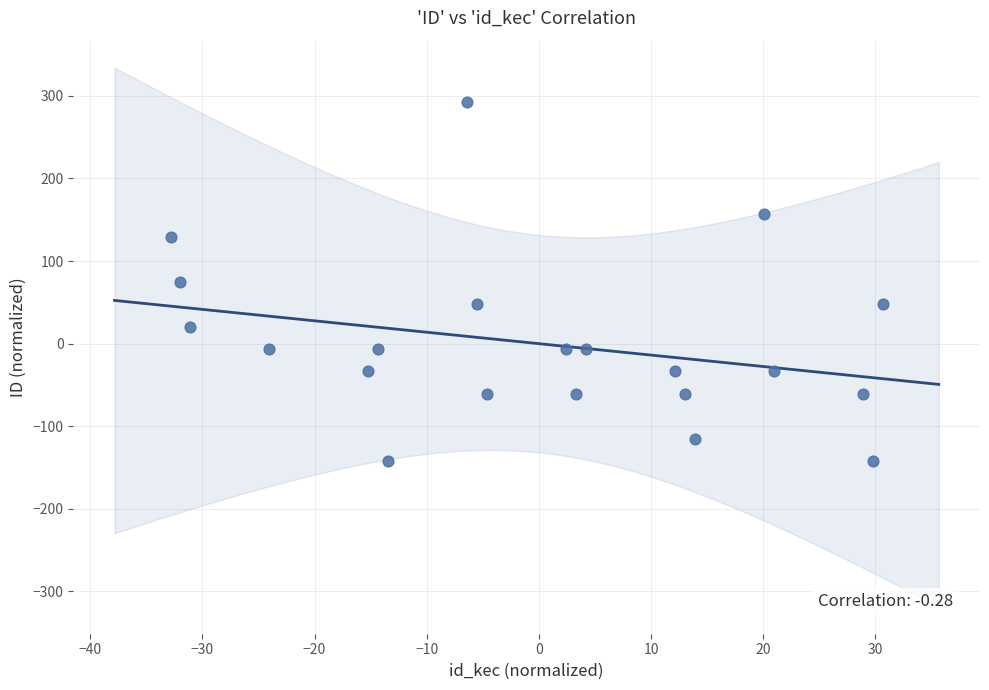

What is the range of X values (max minus min)?

63.5